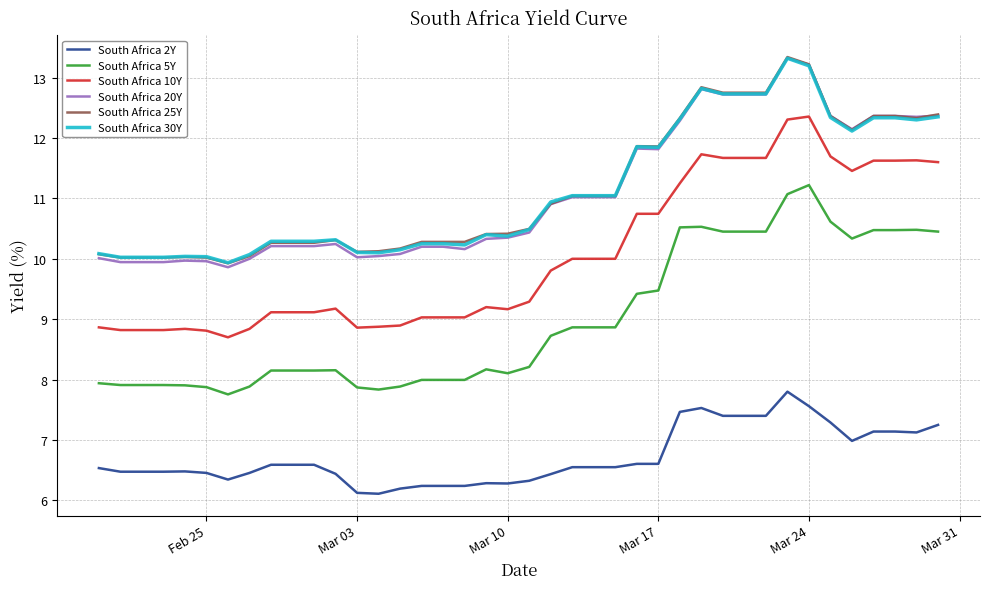

True or false: South Africa 10Y and South Africa 20Y intersect in this chart.

False